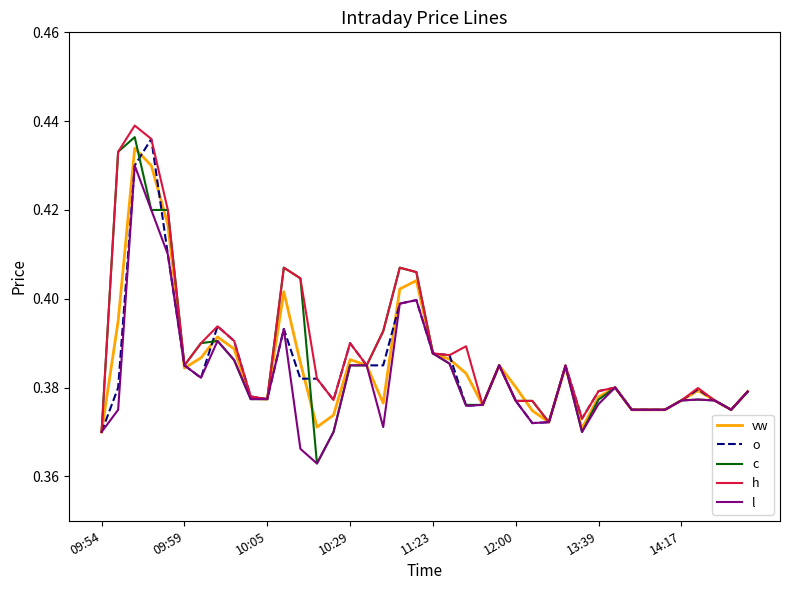

Does the chart display data point markers on the line(s)?

No